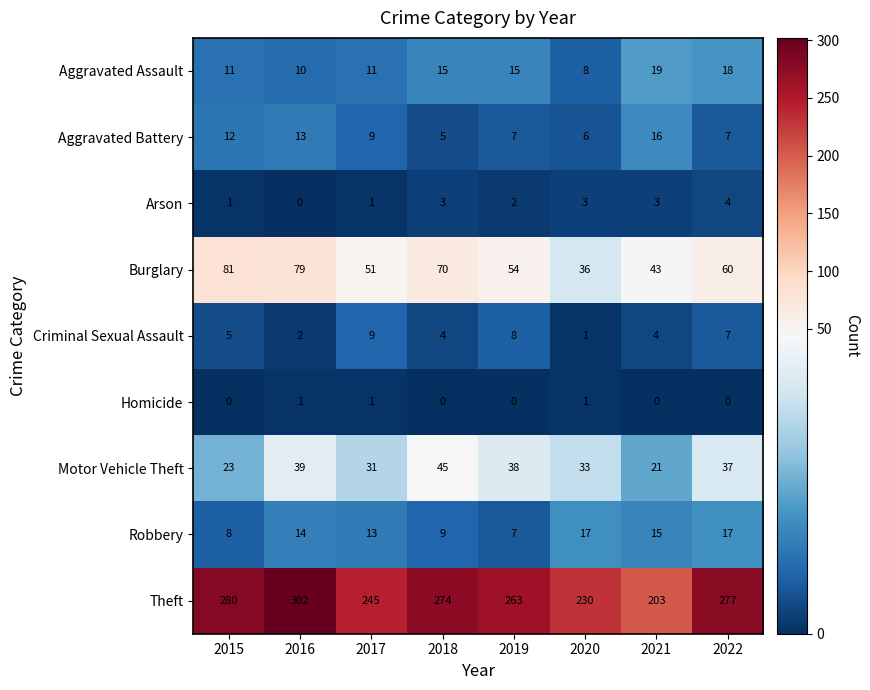

List the labels in order of Motor Vehicle Theft value, smallest first.

2021, 2015, 2017, 2020, 2022, 2019, 2016, 2018